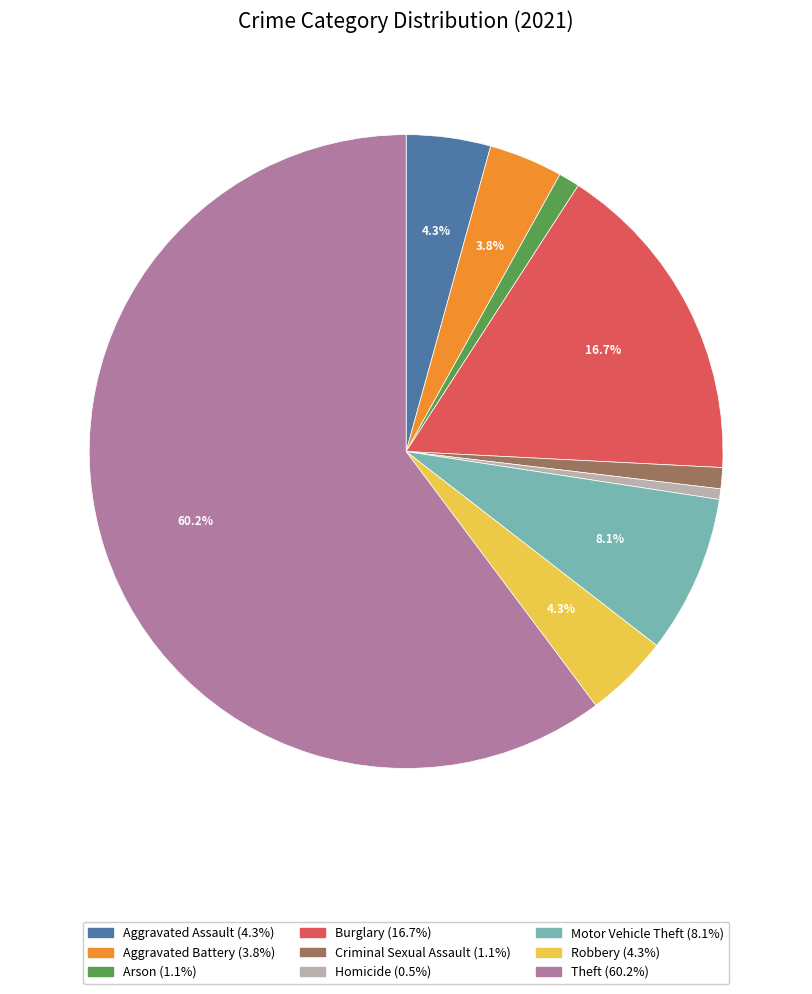

Which has a higher value, Criminal Sexual Assault or Burglary?

Burglary